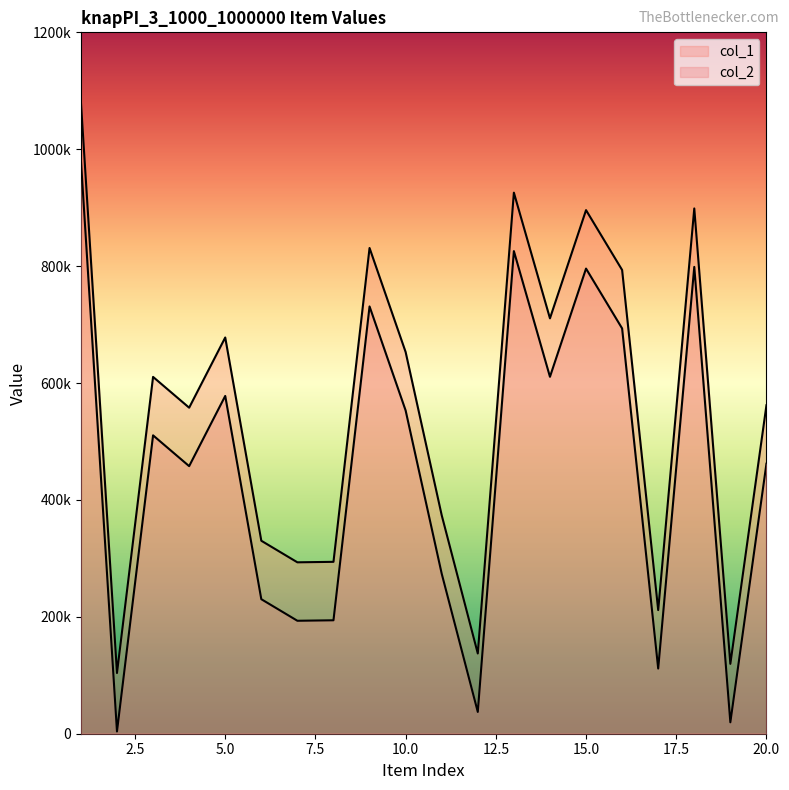

Which category has the highest value in the col_2 series?

1